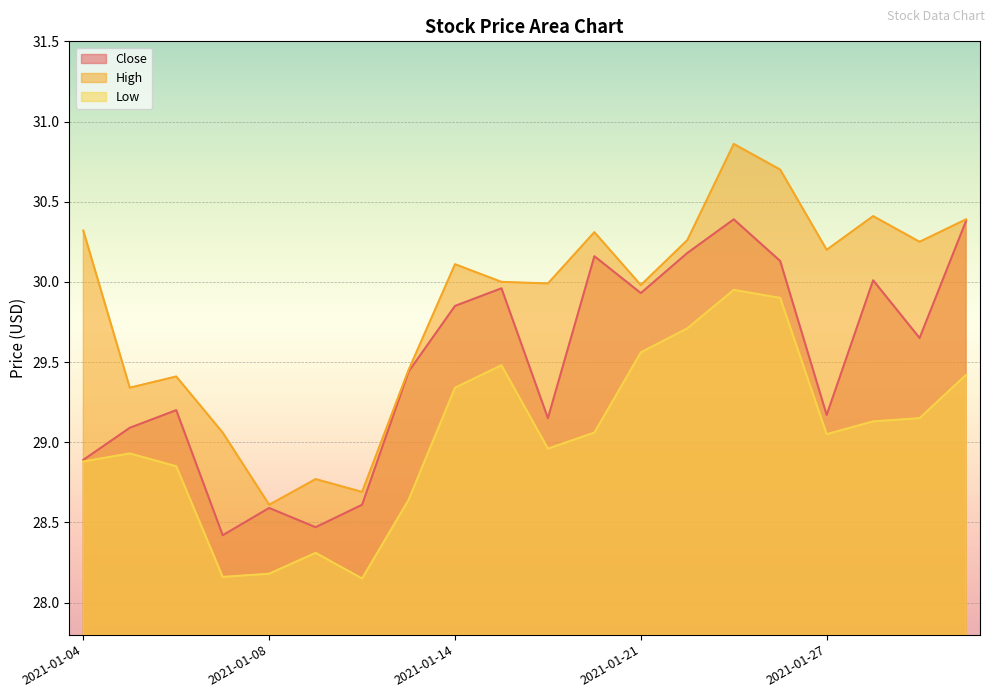

What is the value of the Low point at the 17th from the left?

29.0